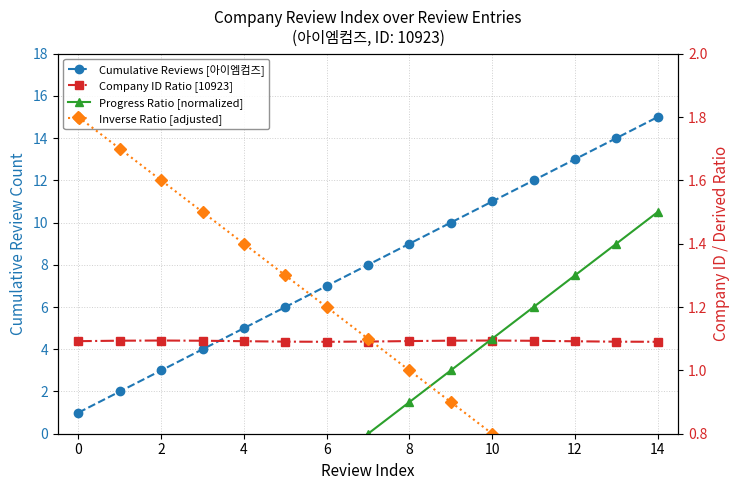

What is the spread (max minus min) of values at 0?

1.7